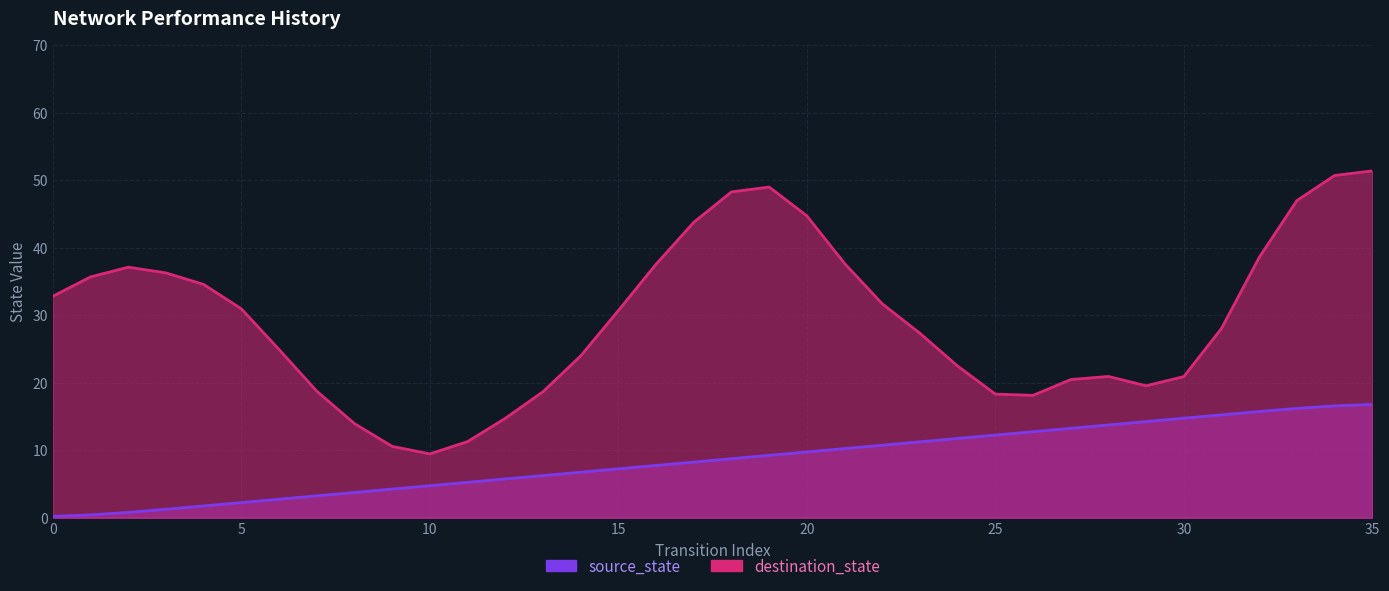

What is the difference between the highest and lowest values at 11?

6.0